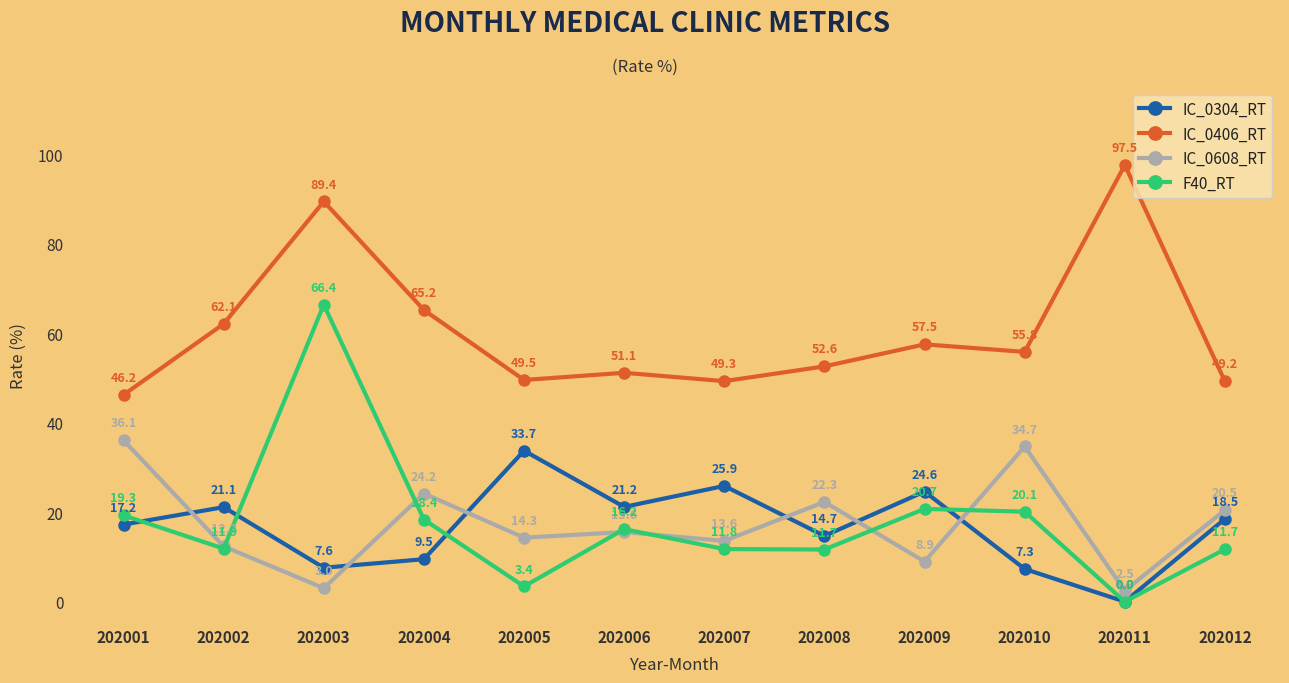

How many values in the F40_RT series exceed 16?

6